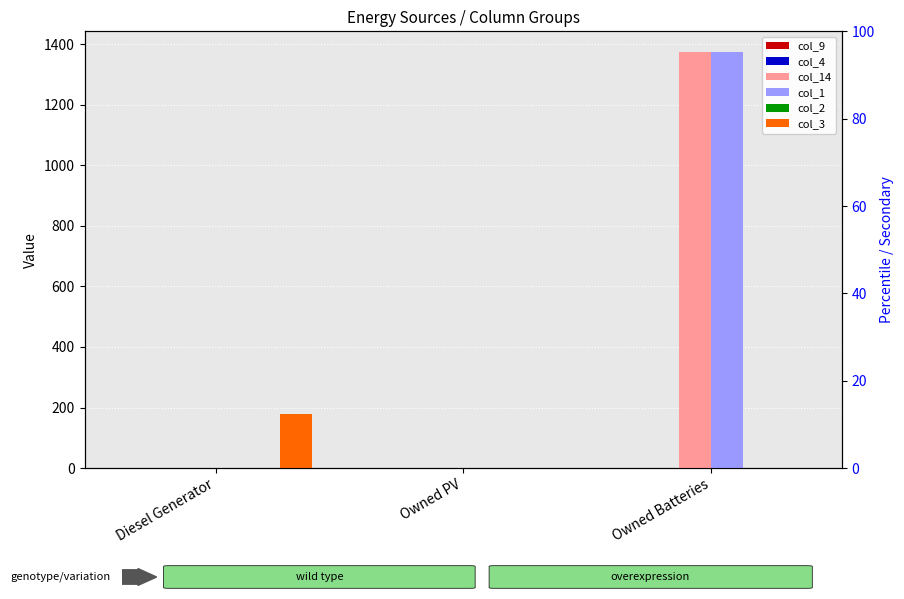

Count the number of data series in this chart.

6